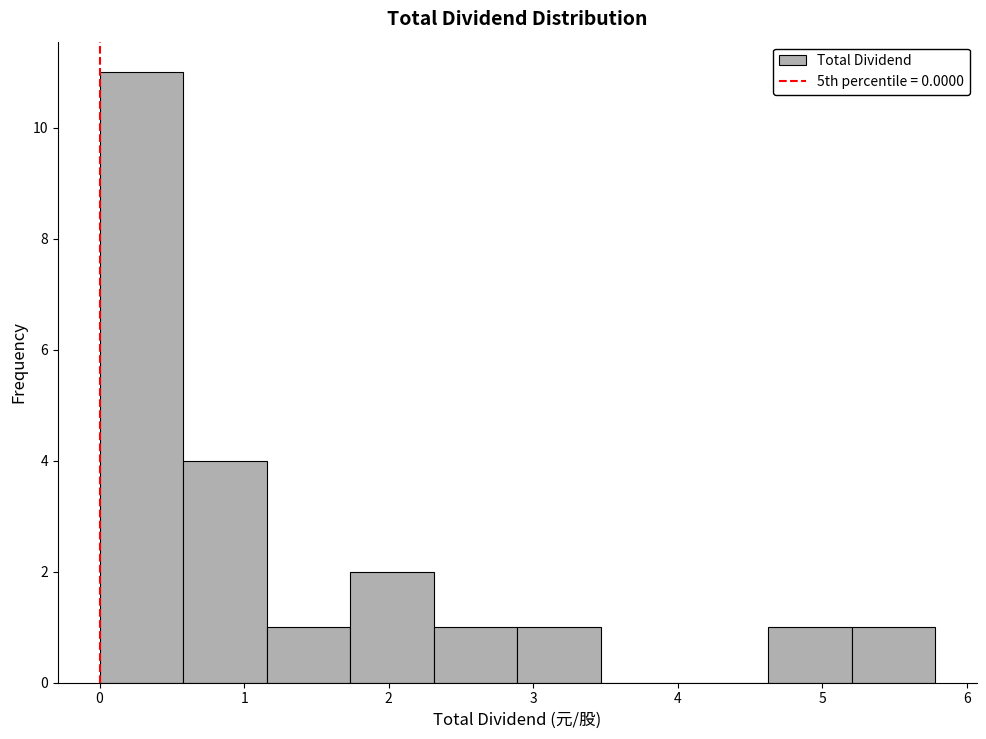

What is the height of the bar covering 4.6 to 5.2 on the x-axis? Neither the bar edges nor the heights are printed on the chart, so give them approximately, as read against the axes.

1